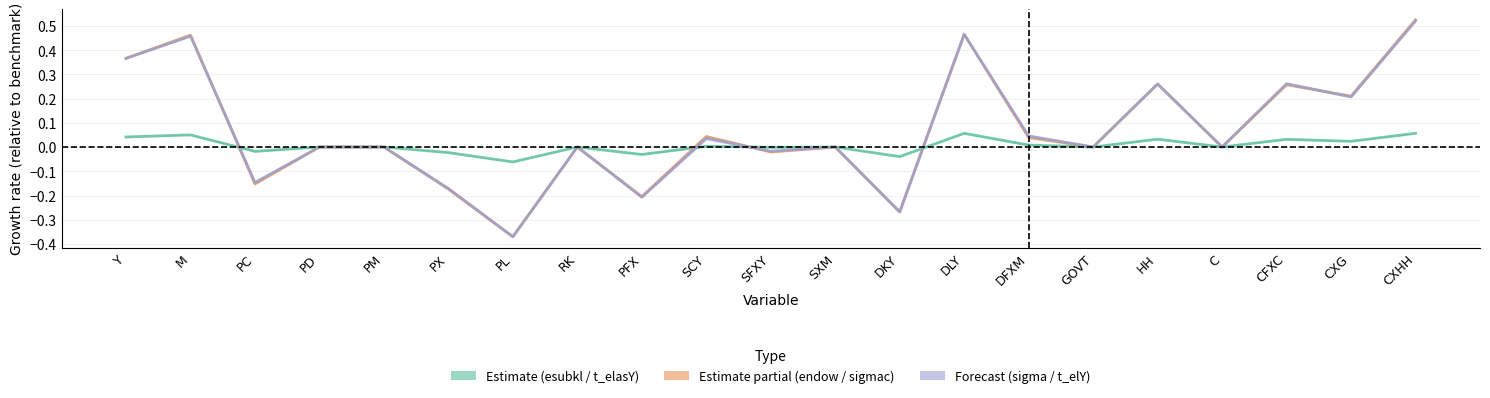

Is this an area chart (filled region under the line)?

No